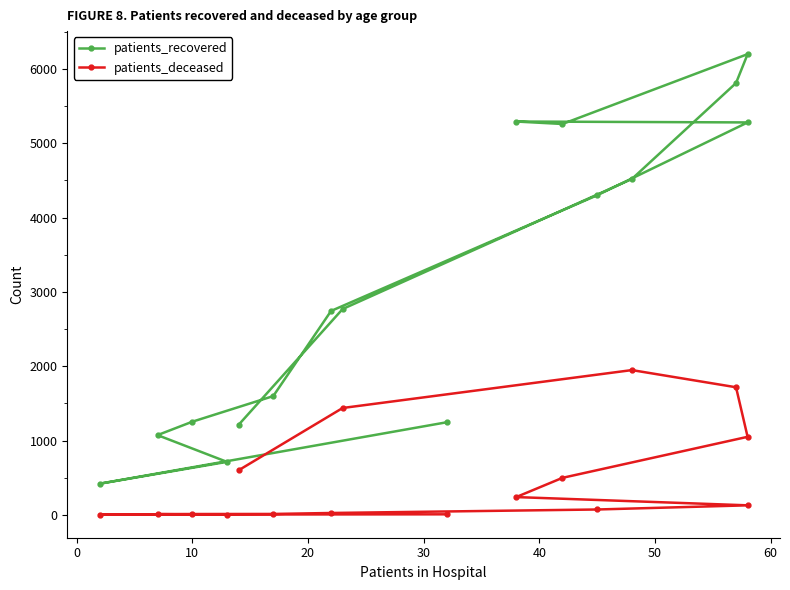

What is the maximum value shown in the chart?

6200